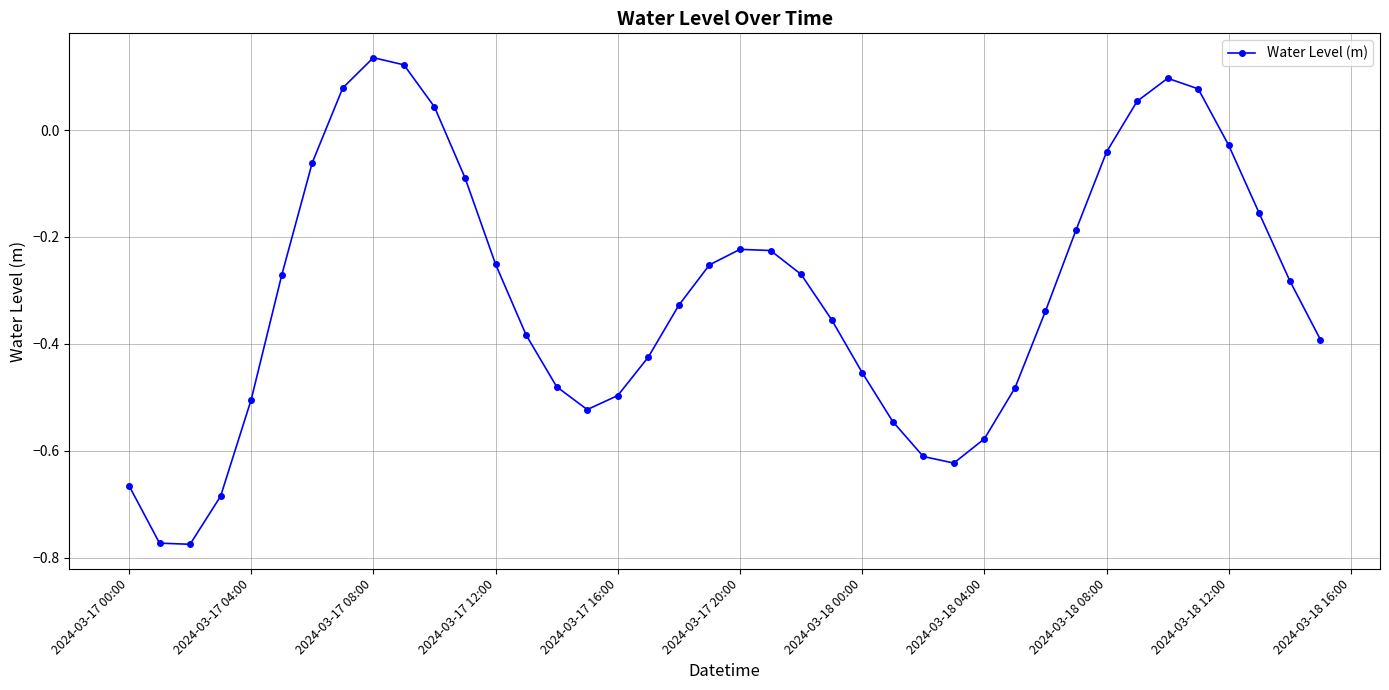

How many points are lower than both their immediate neighbors (excluding endpoints)?

3